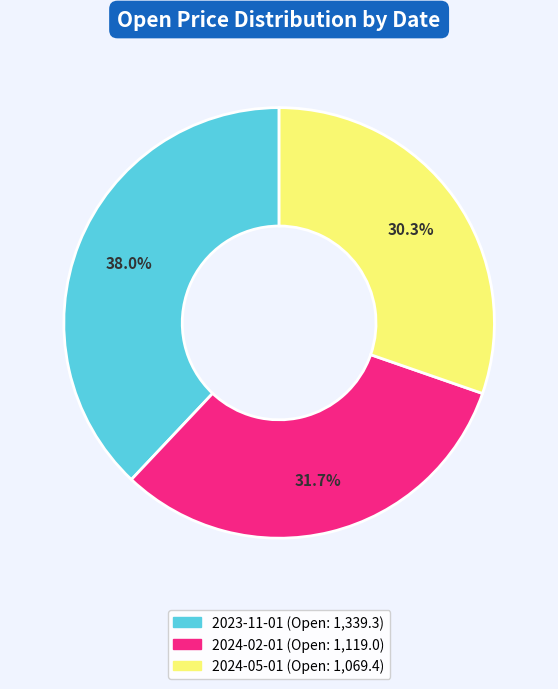

Does any single category account for the majority?

No